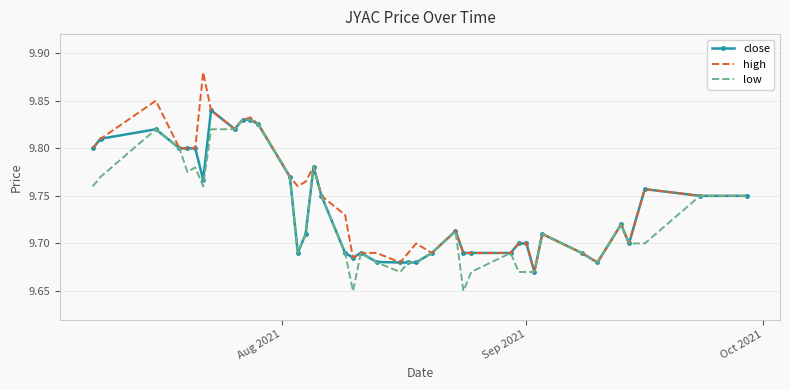

Which series has the largest range (max minus min)?

high